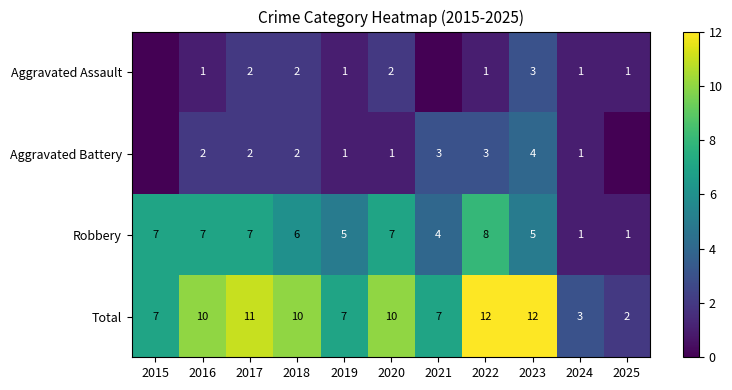

Which has a higher value, 2021 or 2015?

2021